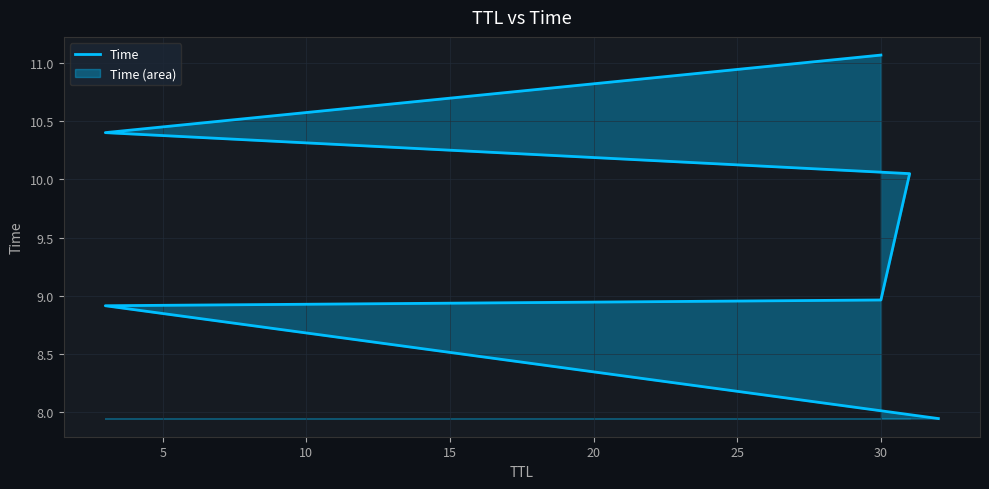

What is the value of the 4th point from the left?

10.0